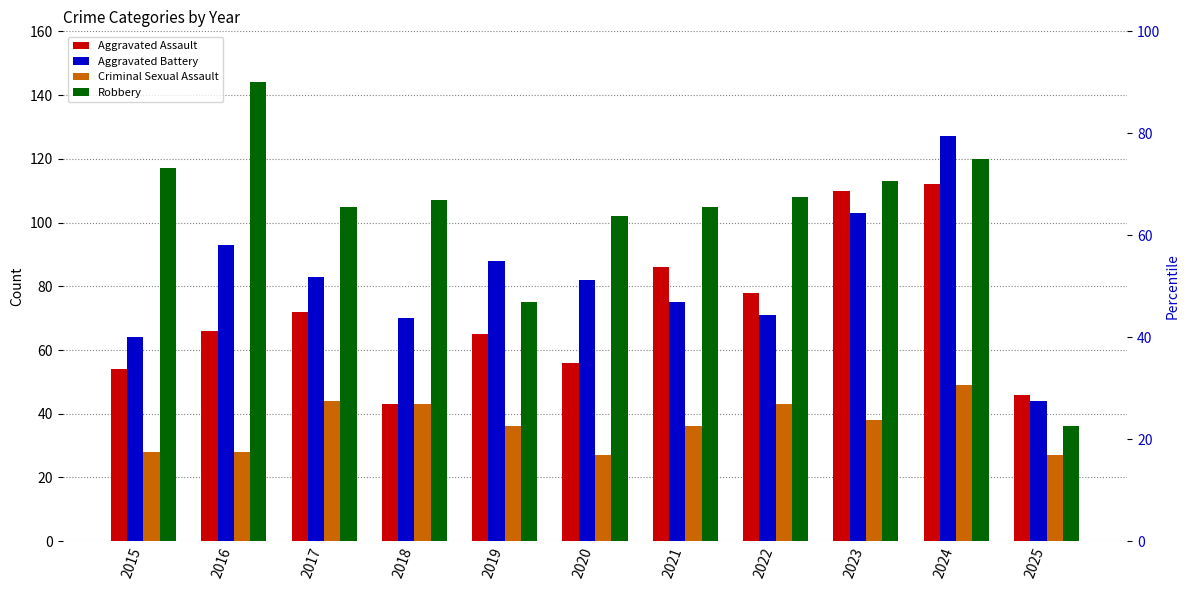

What is the average value of the Aggravated Assault series?

72